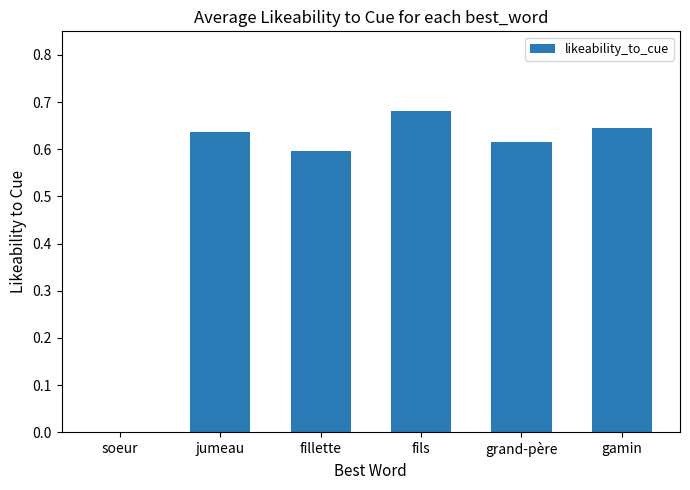

Which label corresponds to the largest value in the chart?

fils